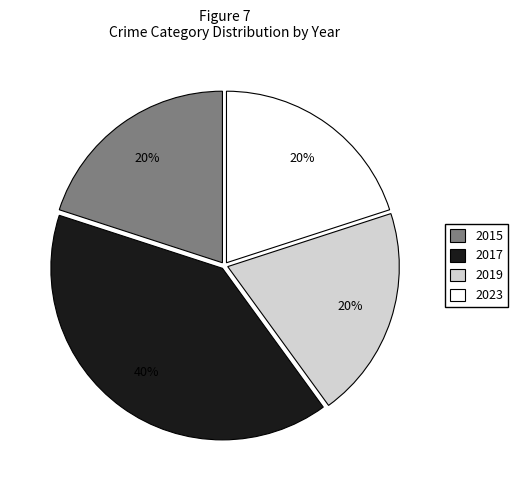

What is the largest slice in the pie chart?

2017